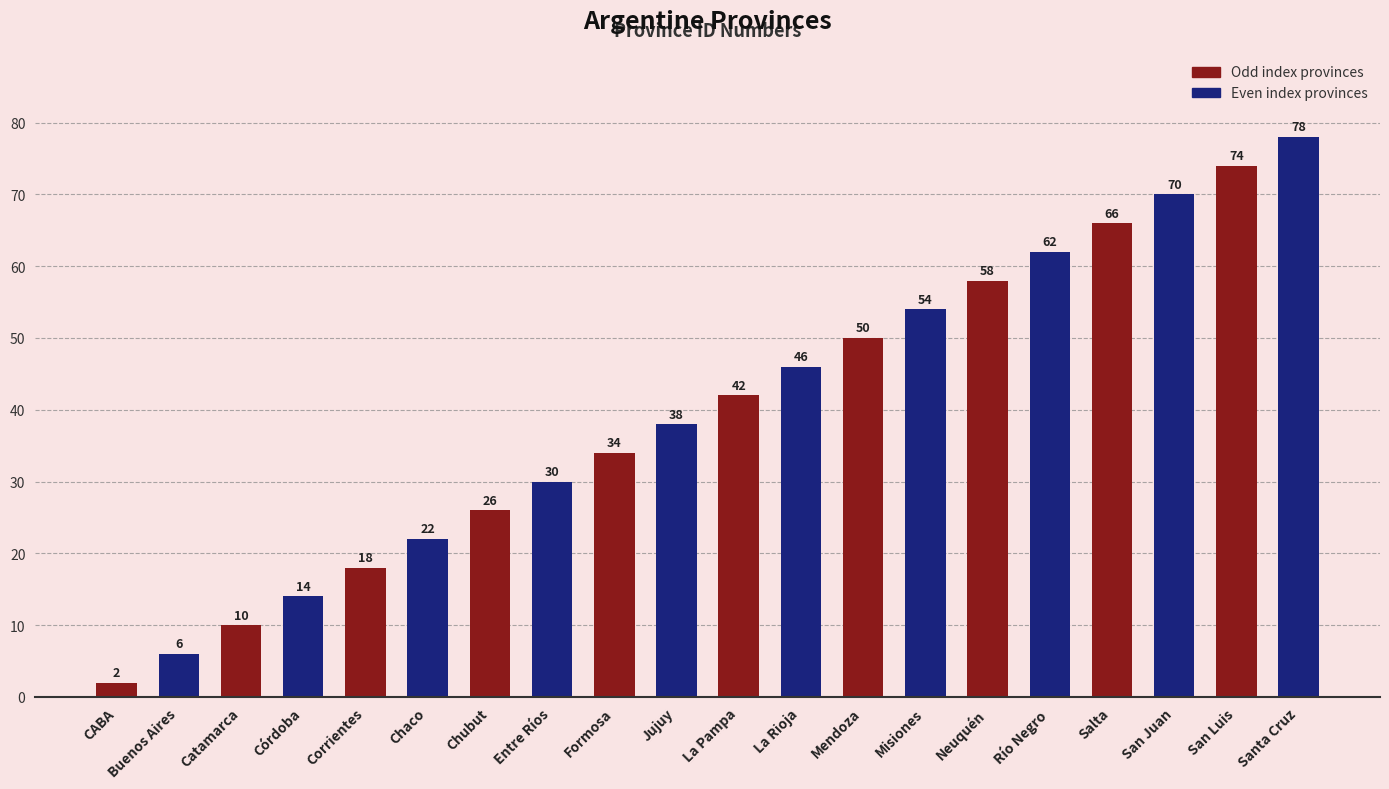

Reading right to left, transcribe all the data shown in this chart.

78	74	70	66	62	58	54	50	46	42	38	34	30	26	22	18	14	10	6	2